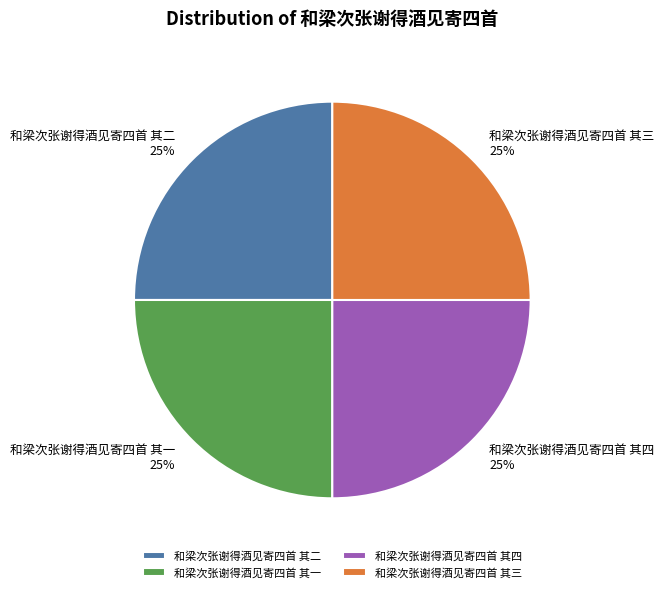

True or false: 和梁次张谢得酒见寄四首 其一 accounts for 14% of the total.

False